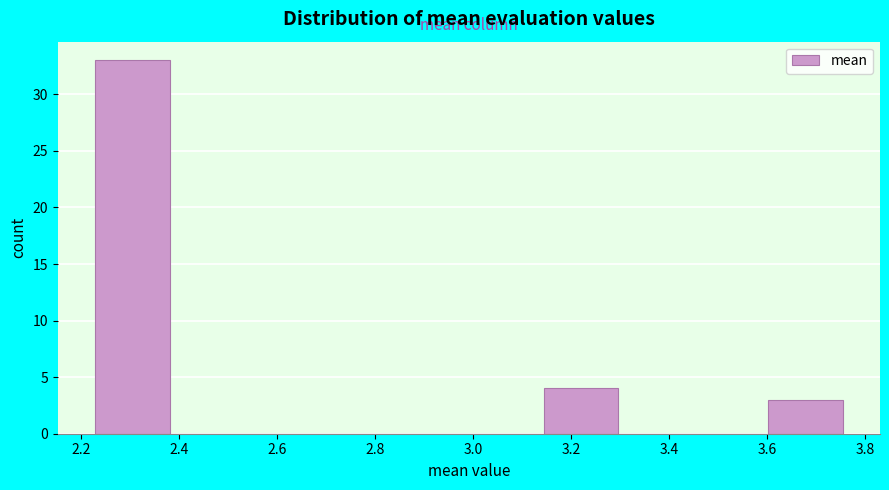

Reading left to right, transcribe this chart: for each bar, give the range it covers on the x-axis and its height. Neither the bar edges nor the heights are printed on the chart, so give them approximately, as read against the axes.

2.22 to 2.38: 33
2.38 to 2.54: 0
2.54 to 2.68: 0
2.68 to 2.84: 0
2.84 to 3.00: 0
3.00 to 3.14: 0
3.14 to 3.30: 4
3.30 to 3.44: 0
3.44 to 3.60: 0
3.60 to 3.76: 3